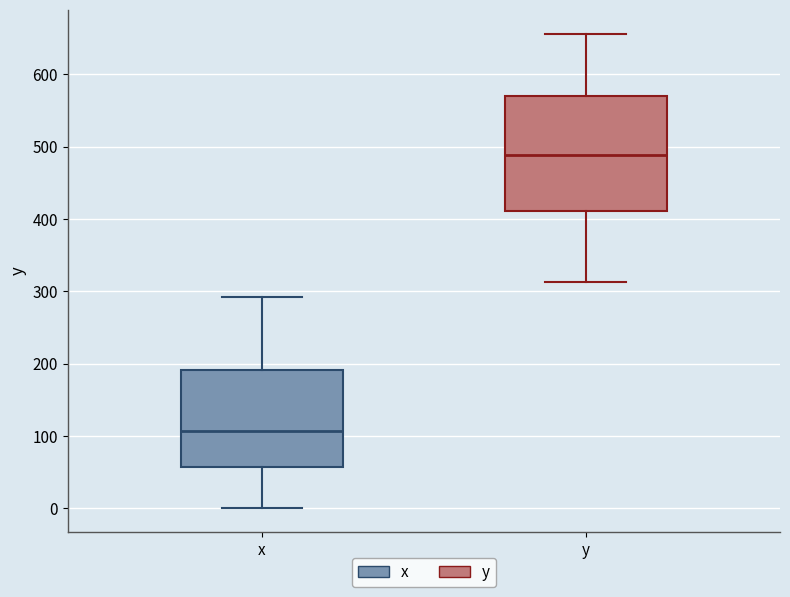

Reading left to right, read every box against the y-axis: the position of its median line, the range the box covers, and the ends of its whiskers. The values are not printed on the chart, so give them approximately, as read against the axis.

x: median 110, box 60 to 190, whiskers 0 to 290
y: median 490, box 410 to 570, whiskers 310 to 660